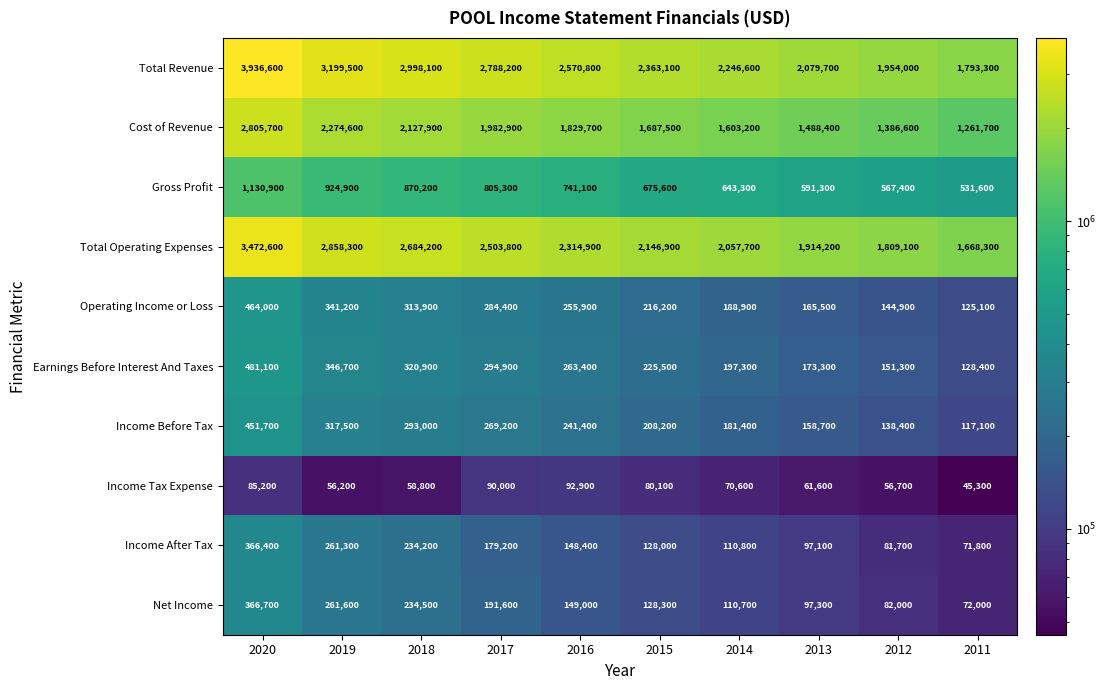

Rank the series at 2016 from highest to lowest value.

Total Revenue, Total Operating Expenses, Cost of Revenue, Gross Profit, Earnings Before Interest And Taxes, Operating Income or Loss, Income Before Tax, Net Income, Income After Tax, Income Tax Expense